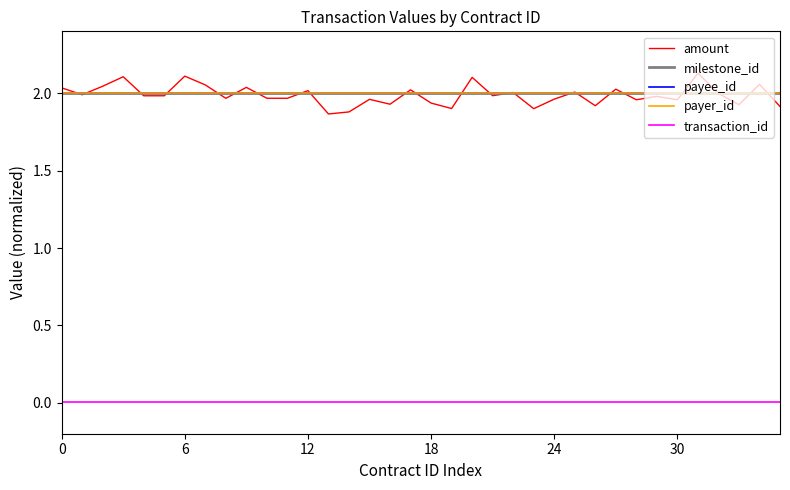

At which category is the sum across all series the highest?

31